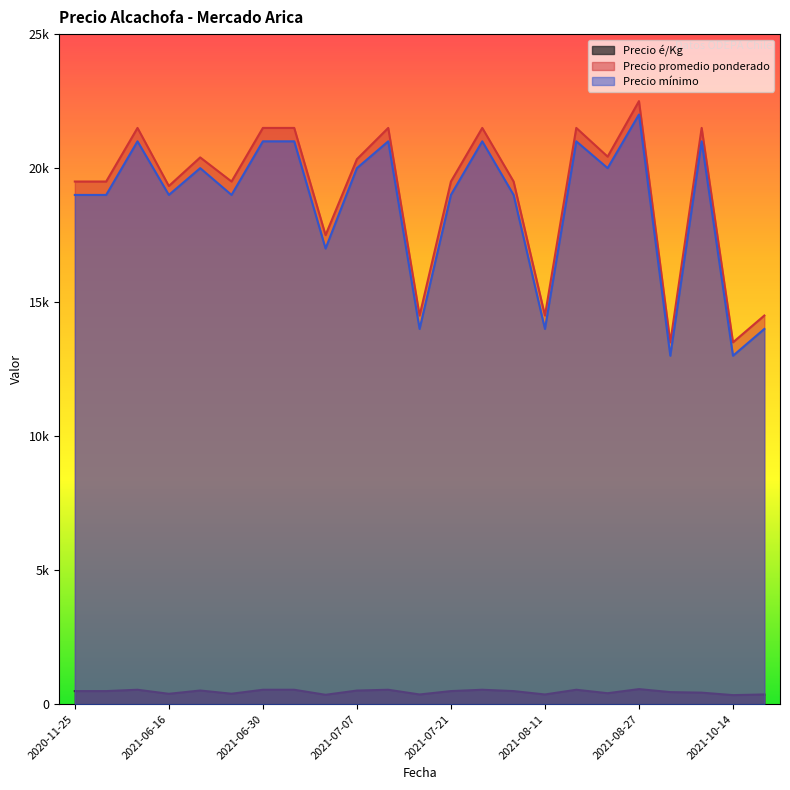

What is the sum of the Precio mínimo values at 2021-08-25 and 2021-08-11?

34000